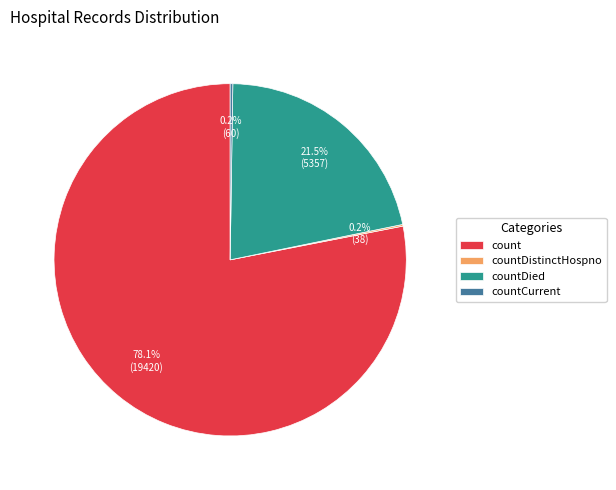

What is the ratio of the value at countDied to the value at count?

0.3